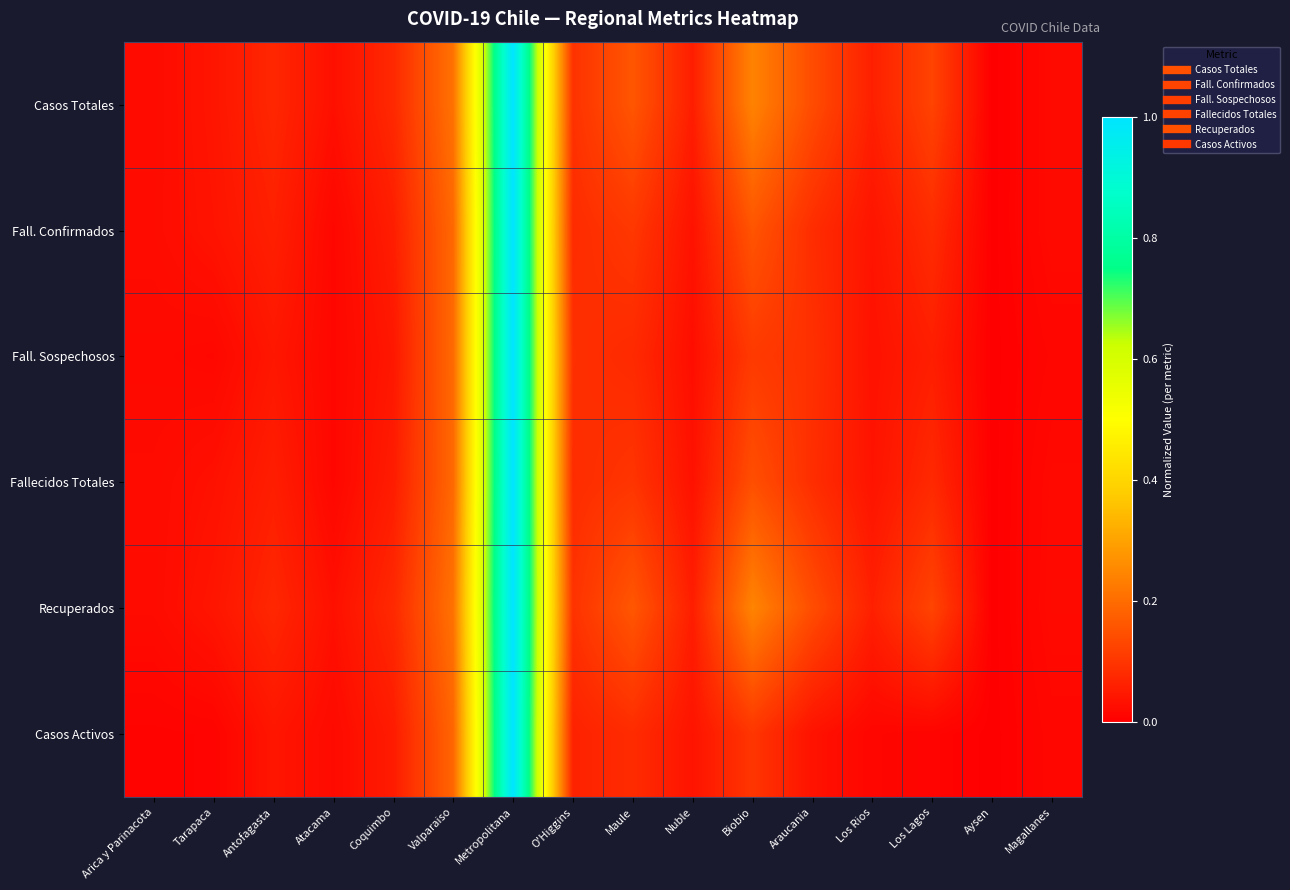

Reading left to right, transcribe all the data shown in this chart.

Casos Totales: Arica y Parinacota=0.0	Tarapaca=0.0	Antofagasta=0.1	Atacama=0.0	Coquimbo=0.1	Valparaiso=0.2	Metropolitana=1.0	O'Higgins=0.1	Maule=0.2	Nuble=0.1	Biobio=0.2	Araucania=0.1	Los Rios=0.1	Los Lagos=0.1	Aysen=0.0	Magallanes=0.0
Fall. Confirmados: Arica y Parinacota=0.0	Tarapaca=0.0	Antofagasta=0.1	Atacama=0.0	Coquimbo=0.1	Valparaiso=0.2	Metropolitana=1.0	O'Higgins=0.1	Maule=0.1	Nuble=0.0	Biobio=0.2	Araucania=0.1	Los Rios=0.0	Los Lagos=0.1	Aysen=0.0	Magallanes=0.0
Fall. Sospechosos: Arica y Parinacota=0.0	Tarapaca=0.0	Antofagasta=0.0	Atacama=0.0	Coquimbo=0.0	Valparaiso=0.2	Metropolitana=1.0	O'Higgins=0.1	Maule=0.1	Nuble=0.0	Biobio=0.1	Araucania=0.1	Los Rios=0.0	Los Lagos=0.1	Aysen=0.0	Magallanes=0.0
Fallecidos Totales: Arica y Parinacota=0.0	Tarapaca=0.0	Antofagasta=0.1	Atacama=0.0	Coquimbo=0.1	Valparaiso=0.2	Metropolitana=1.0	O'Higgins=0.1	Maule=0.1	Nuble=0.0	Biobio=0.1	Araucania=0.1	Los Rios=0.0	Los Lagos=0.1	Aysen=0.0	Magallanes=0.0
Recuperados: Arica y Parinacota=0.0	Tarapaca=0.0	Antofagasta=0.1	Atacama=0.0	Coquimbo=0.1	Valparaiso=0.2	Metropolitana=1.0	O'Higgins=0.1	Maule=0.2	Nuble=0.1	Biobio=0.2	Araucania=0.1	Los Rios=0.1	Los Lagos=0.1	Aysen=0.0	Magallanes=0.0
Casos Activos: Arica y Parinacota=0.0	Tarapaca=0.0	Antofagasta=0.0	Atacama=0.0	Coquimbo=0.1	Valparaiso=0.2	Metropolitana=1.0	O'Higgins=0.1	Maule=0.1	Nuble=0.0	Biobio=0.1	Araucania=0.0	Los Rios=0.0	Los Lagos=0.0	Aysen=0.0	Magallanes=0.0